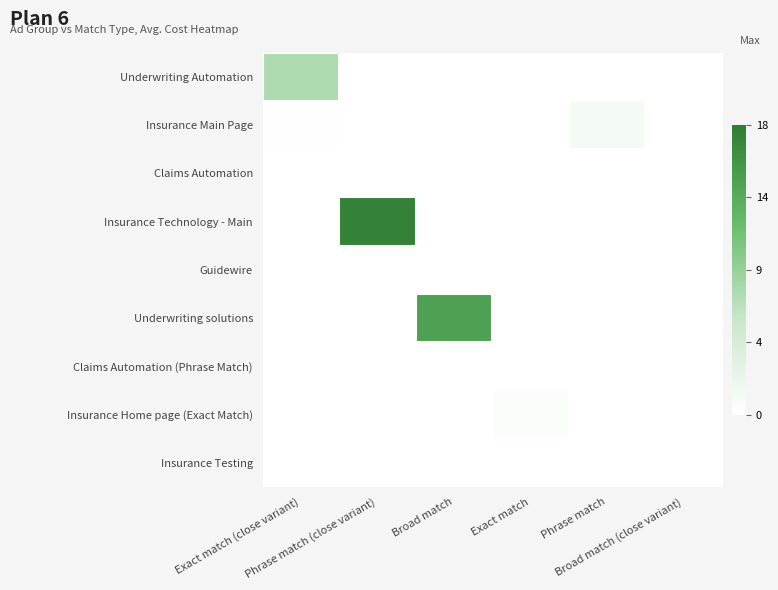

How many distinct data groups are displayed?

9